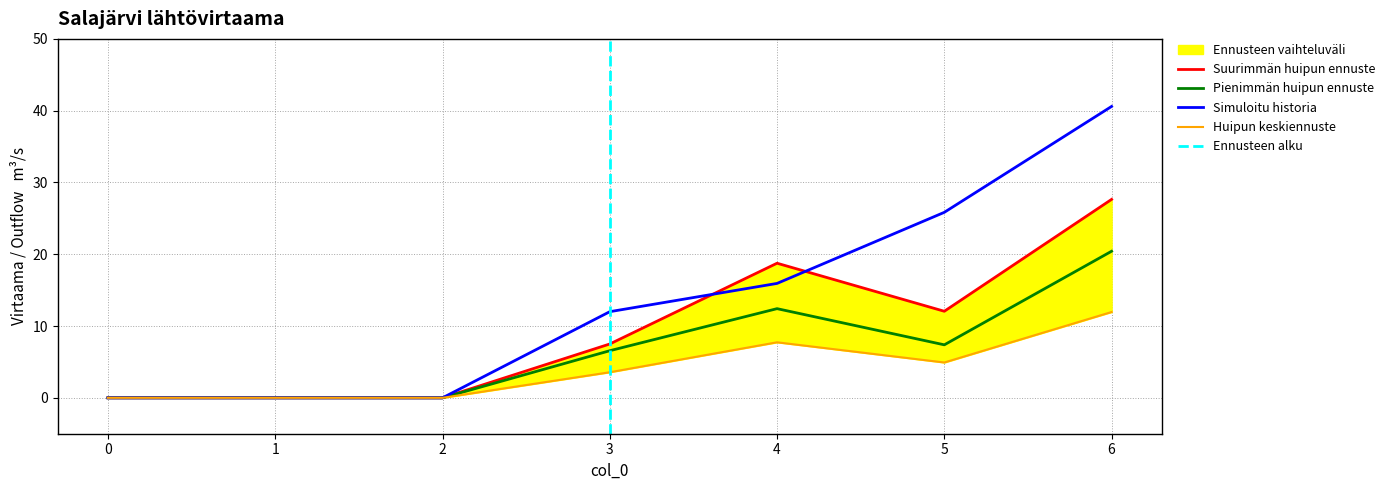

What is the highest value of the Simuloitu historia series?

40.6